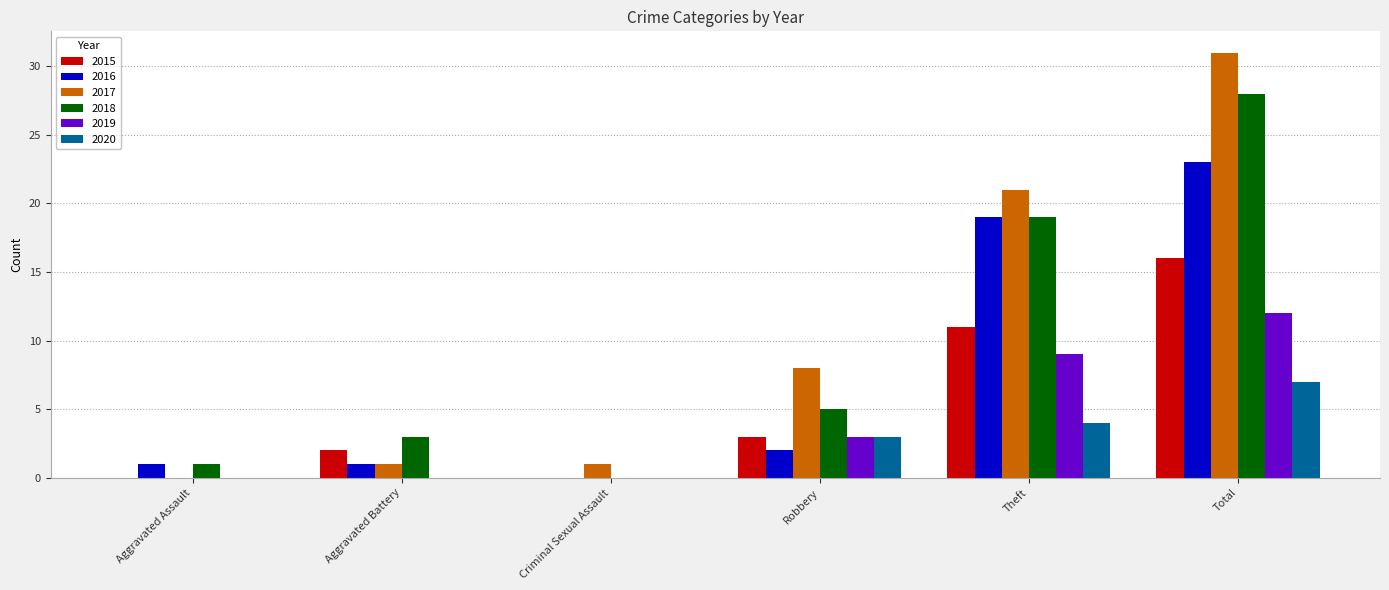

How many distinct data groups are displayed?

6